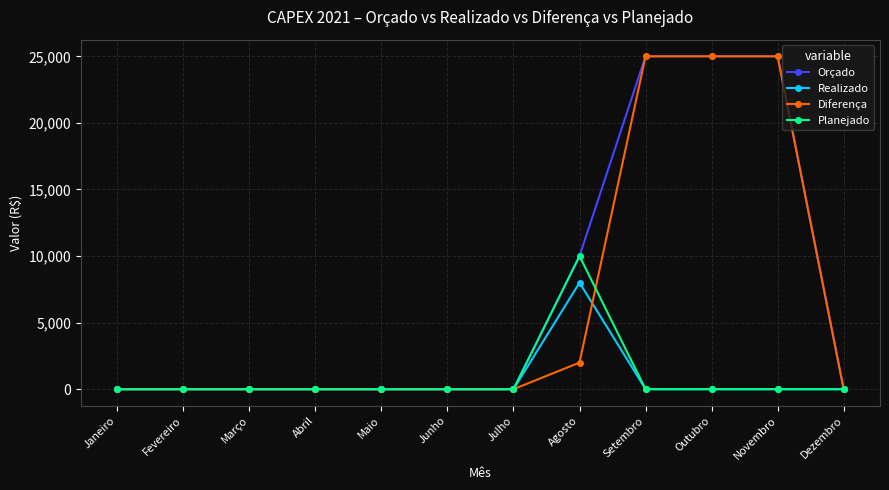

What is the label of the 1st point from the right?

Dezembro